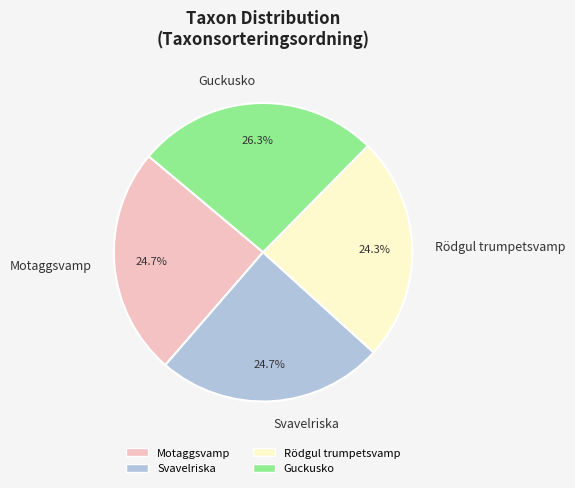

Which slice is the largest?

Guckusko